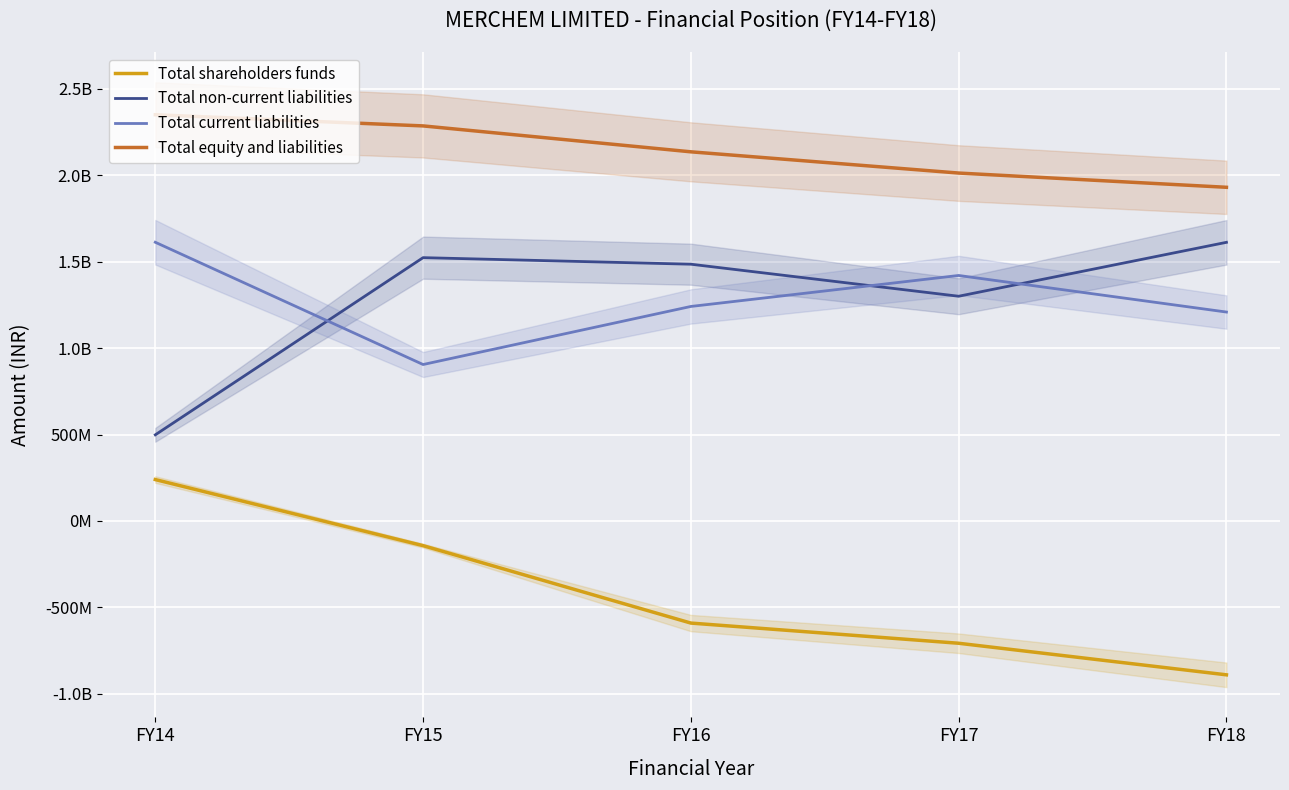

How many lines are shown in the chart?

4